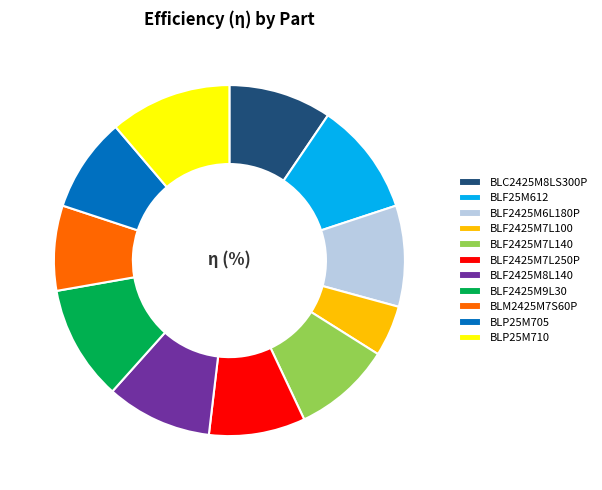

Which slice is the largest?

BLP25M710